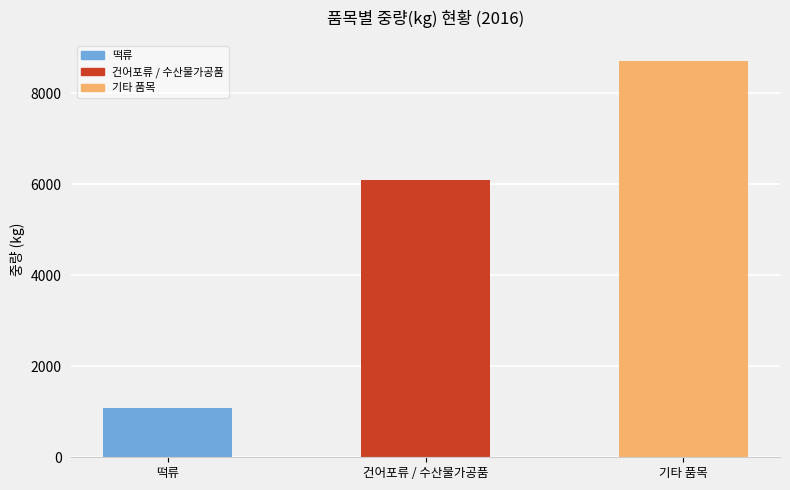

At which label is the value closest to 4895?

건어포류 / 수산물가공품